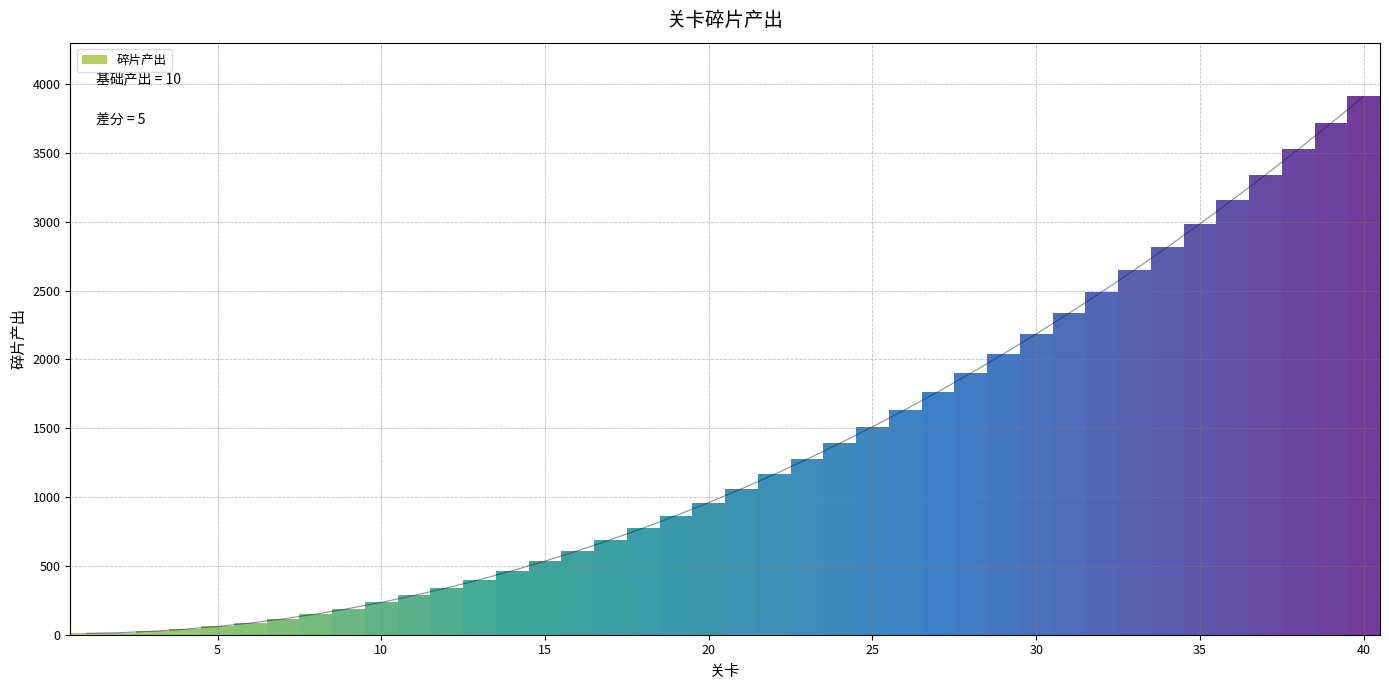

Reading left to right, transcribe all the data shown in this chart.

10	15	25	40	60	85	115	150	190	235	285	340	400	465	535	610	690	775	865	960	1060	1165	1275	1390	1510	1635	1765	1900	2040	2185	2335	2490	2650	2815	2985	3160	3340	3525	3715	3910